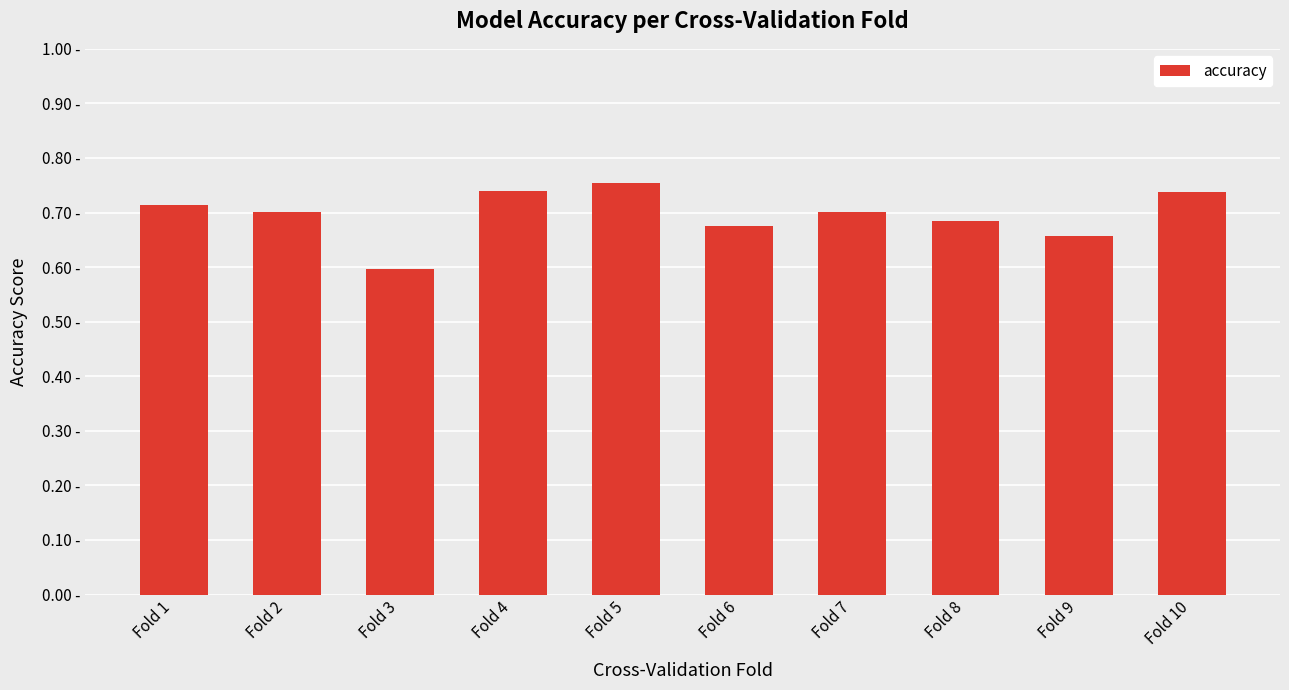

What is the change in value from Fold 5 to Fold 8?

-0.1